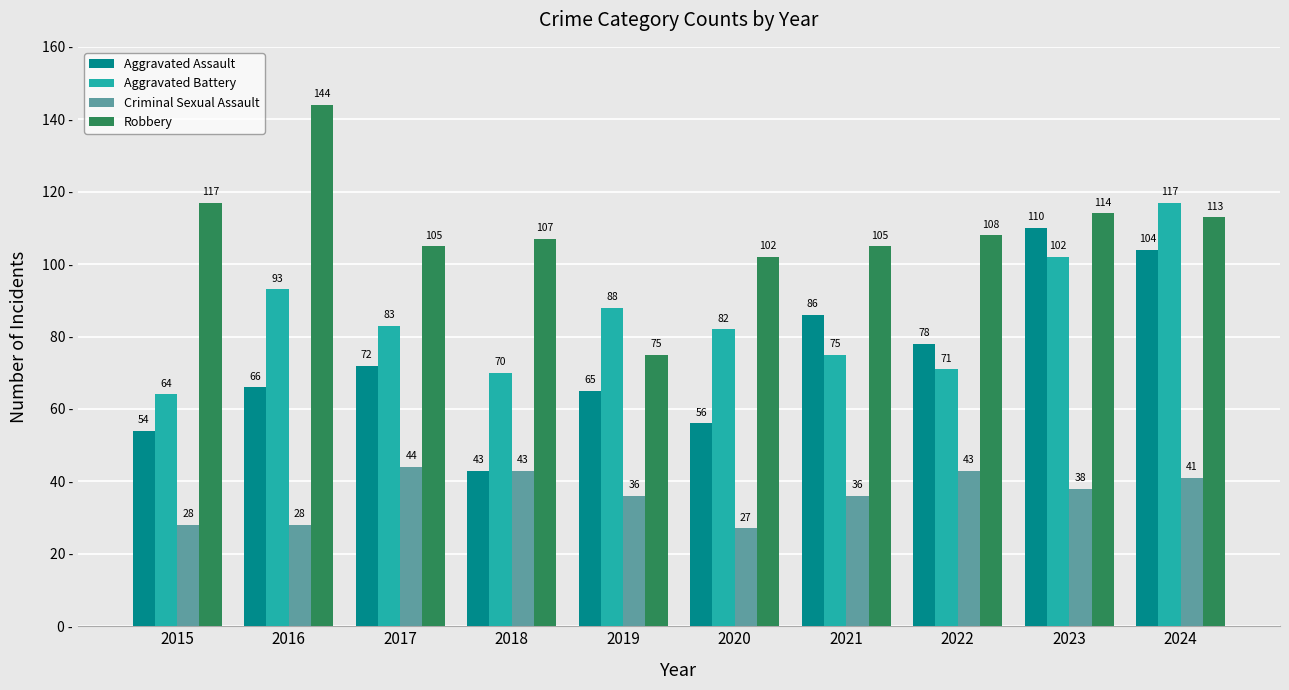

Reading left to right, what are all the values shown in this chart?

Aggravated Assault: 2015=54	2016=66	2017=72	2018=43	2019=65	2020=56	2021=86	2022=78	2023=110	2024=104
Aggravated Battery: 2015=64	2016=93	2017=83	2018=70	2019=88	2020=82	2021=75	2022=71	2023=102	2024=117
Criminal Sexual Assault: 2015=28	2016=28	2017=44	2018=43	2019=36	2020=27	2021=36	2022=43	2023=38	2024=41
Robbery: 2015=117	2016=144	2017=105	2018=107	2019=75	2020=102	2021=105	2022=108	2023=114	2024=113